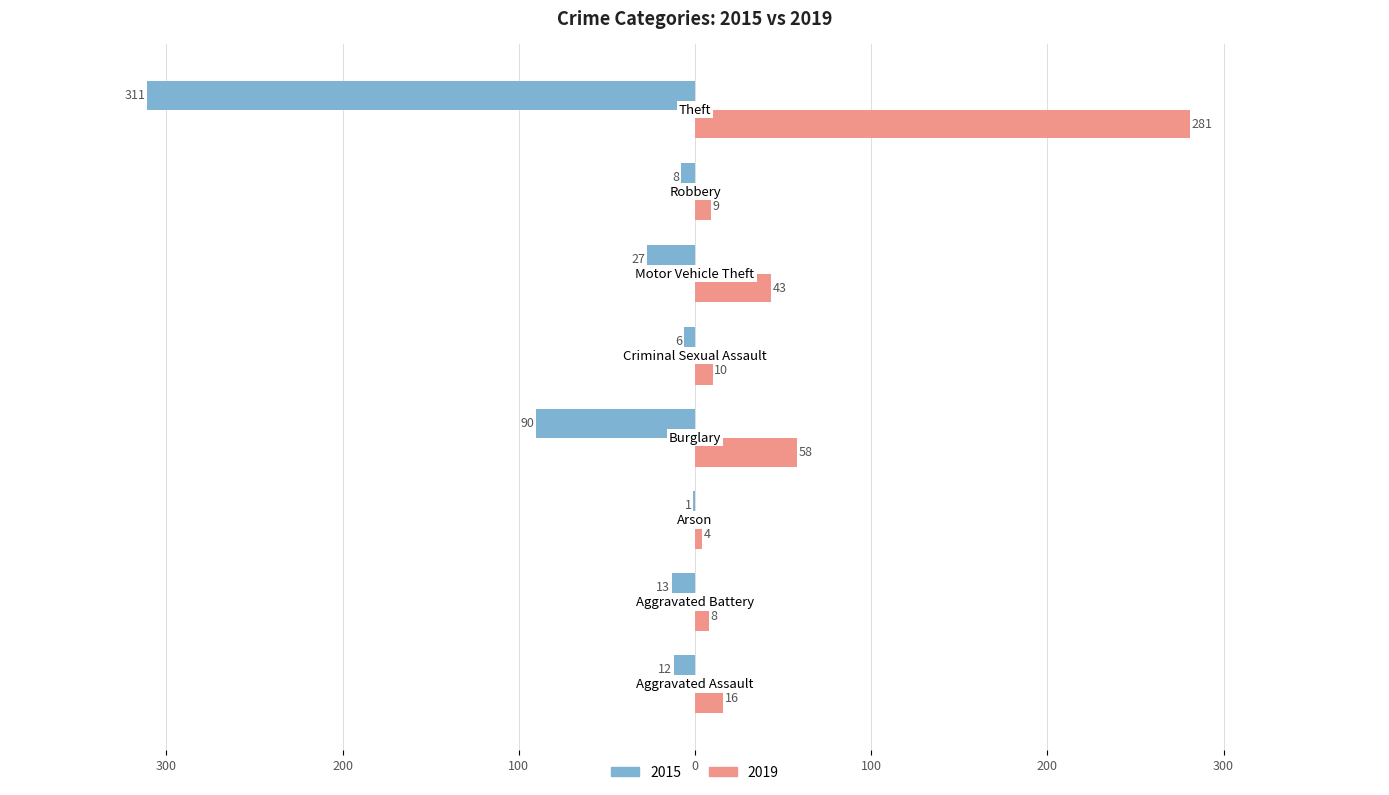

At which label does 2019 first exceed 16?

Burglary